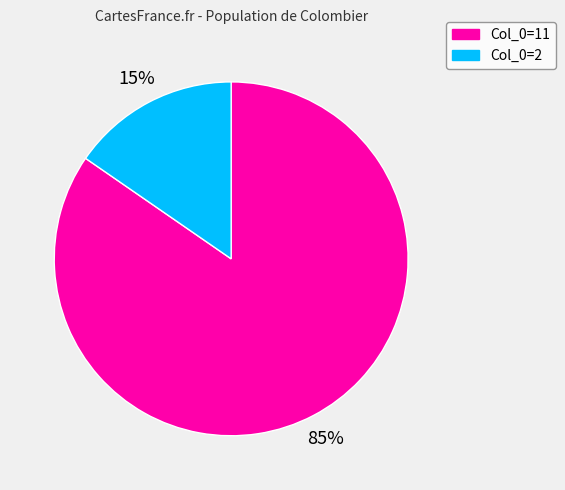

Is the sum of Col_0=2 and Col_0=11 greater than half?

Yes